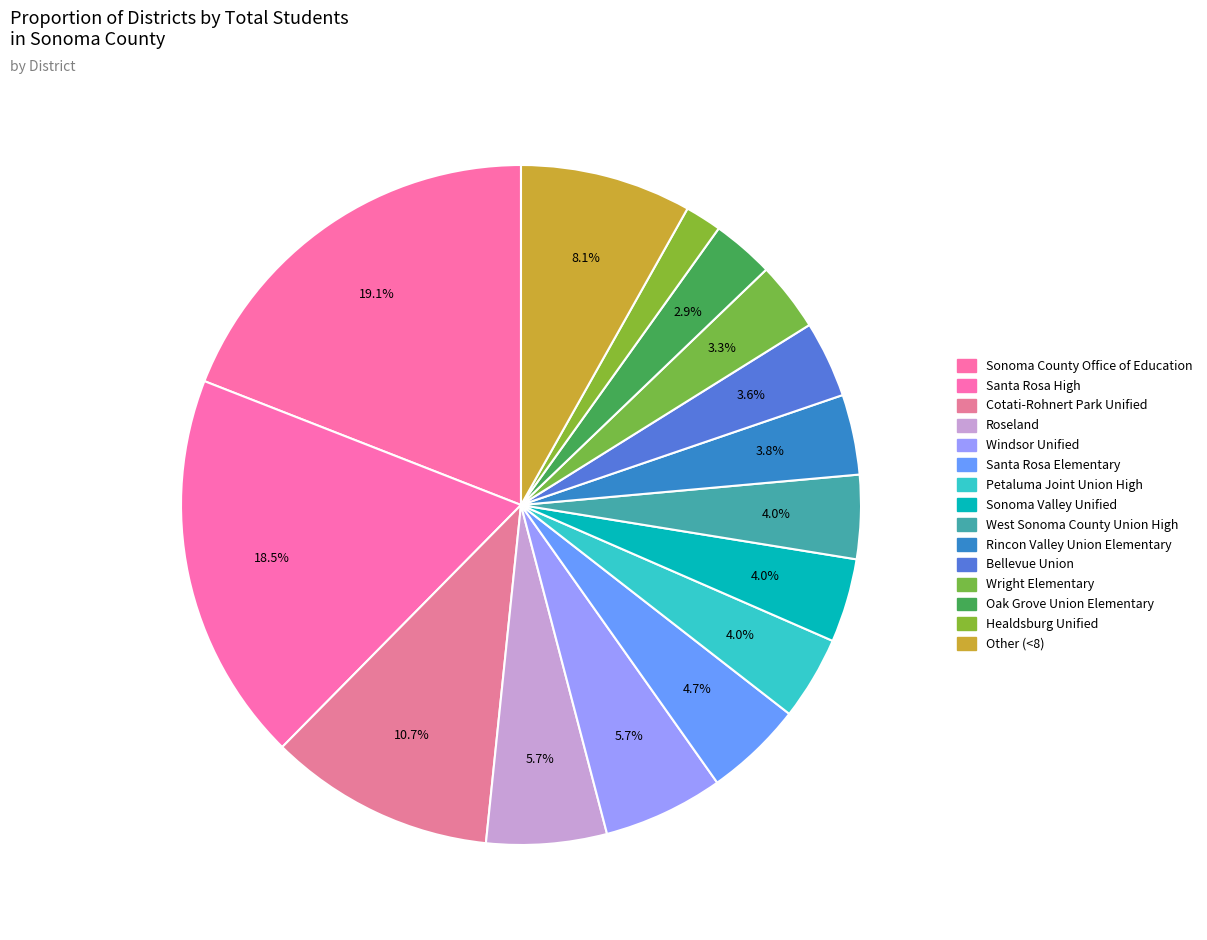

To the nearest percent, what percentage of the pie is Wright Elementary?

3%